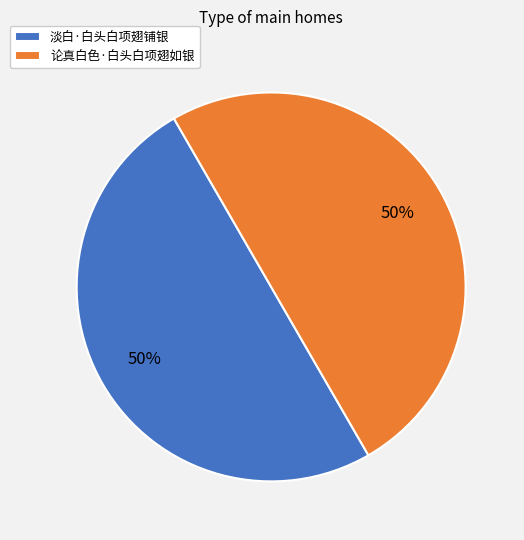

What is the ratio of the value at 论真白色·白头白项翅如银 to the value at 淡白·白头白项翅铺银?

1.0